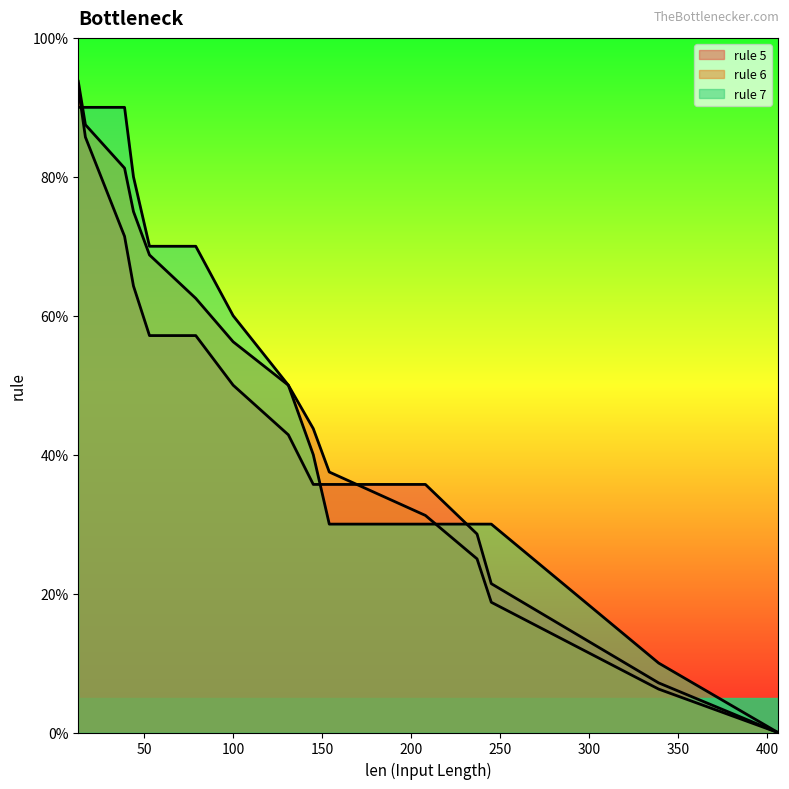

How many values in rule 6 line are above zero?

15